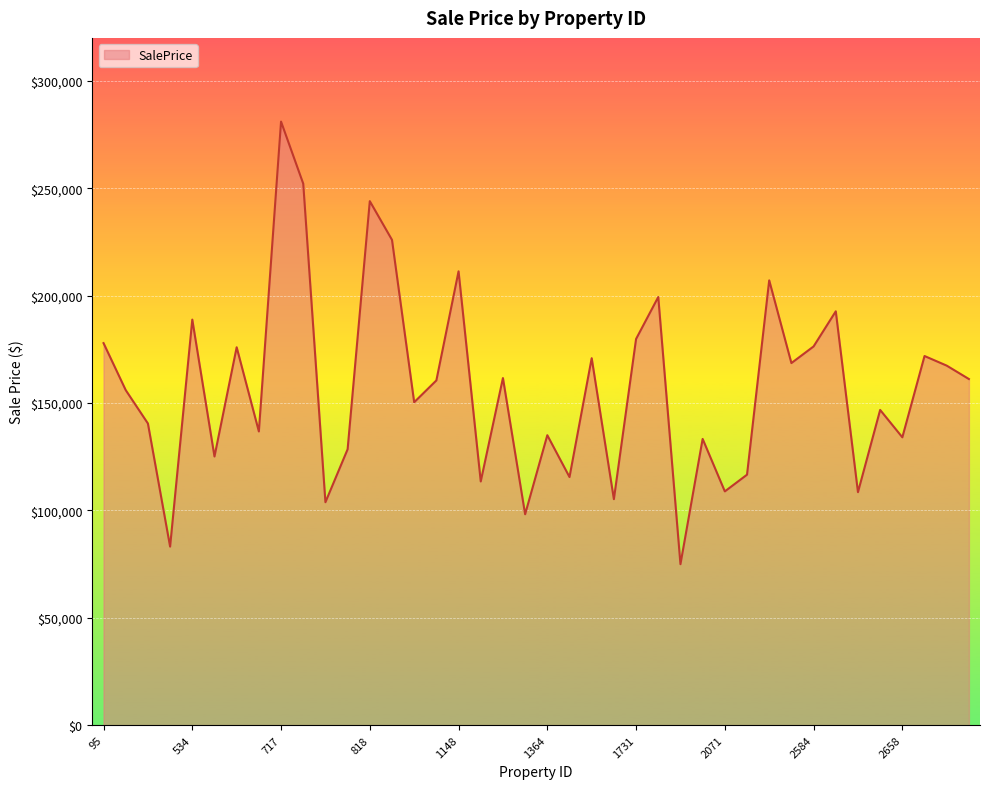

What is the difference between the maximum and minimum values?

206076.6